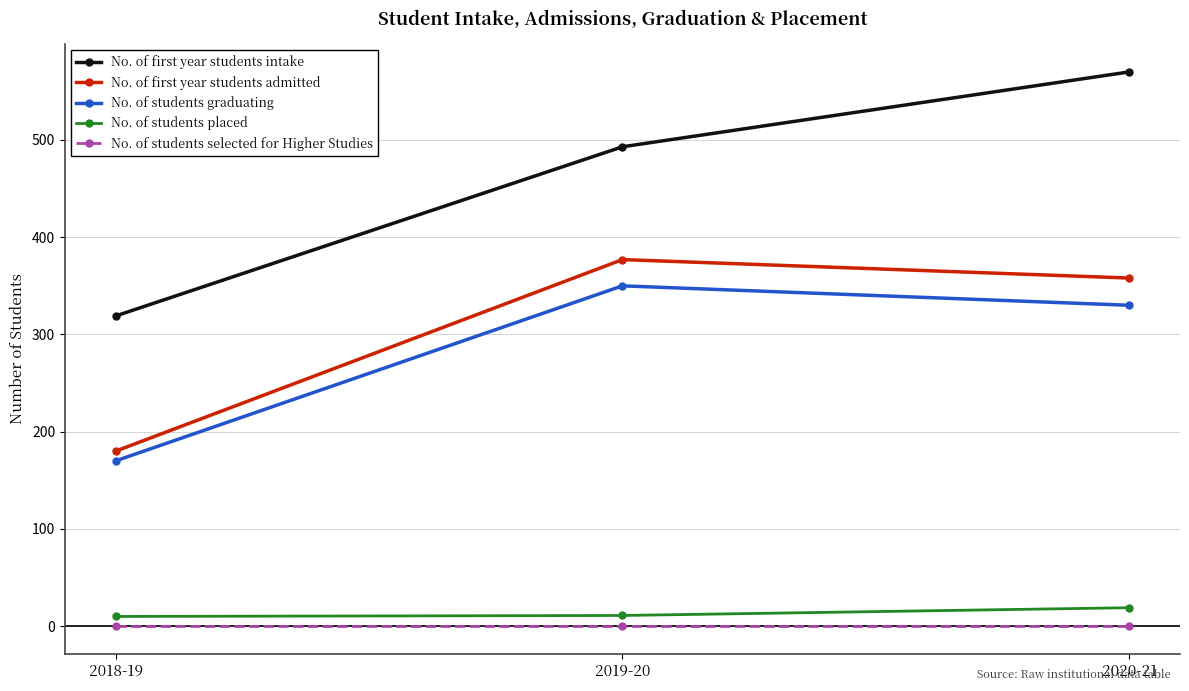

How many distinct data groups are displayed?

5